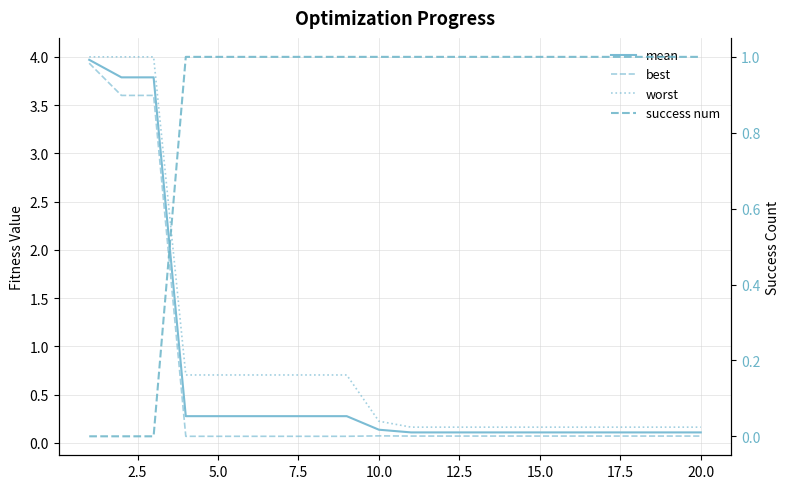

The value of mean at 15.0 is 0.1. True or false?

True